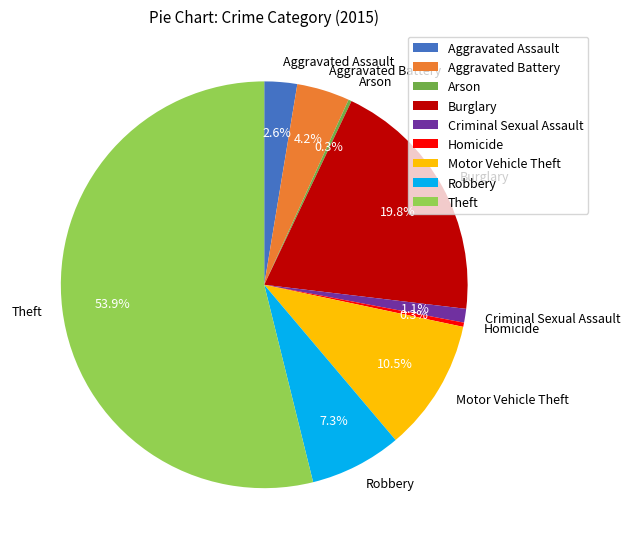

To the nearest percent, what is the difference between the largest and smallest slice percentages?

54%